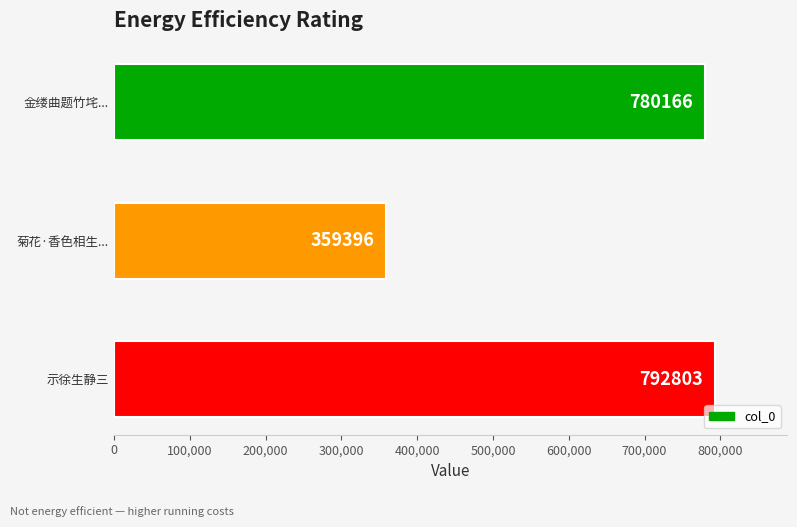

Rank the categories by value from lowest to highest.

菊花·香色相生..., 金缕曲题竹垞..., 示徐生静三